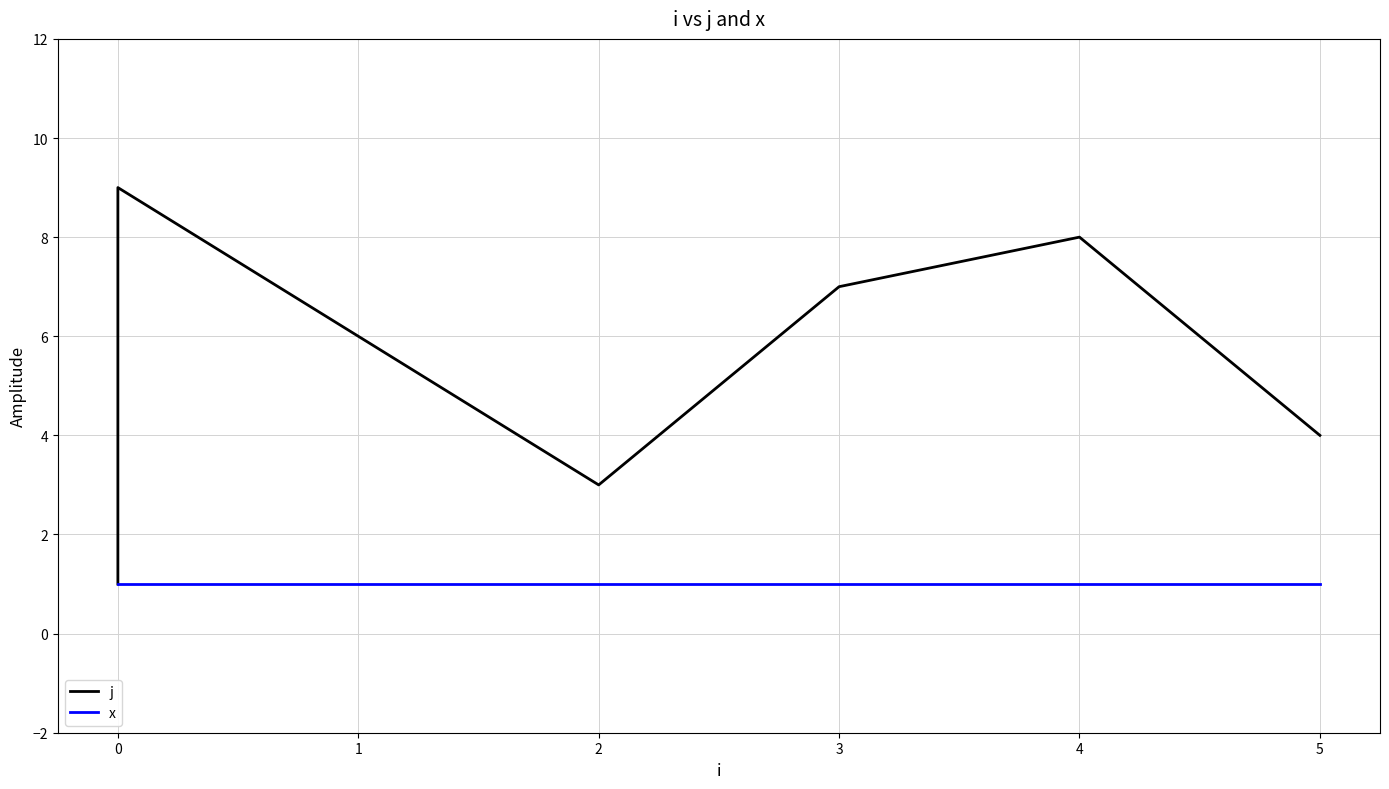

At how many categories does at least one series exceed 7?

2